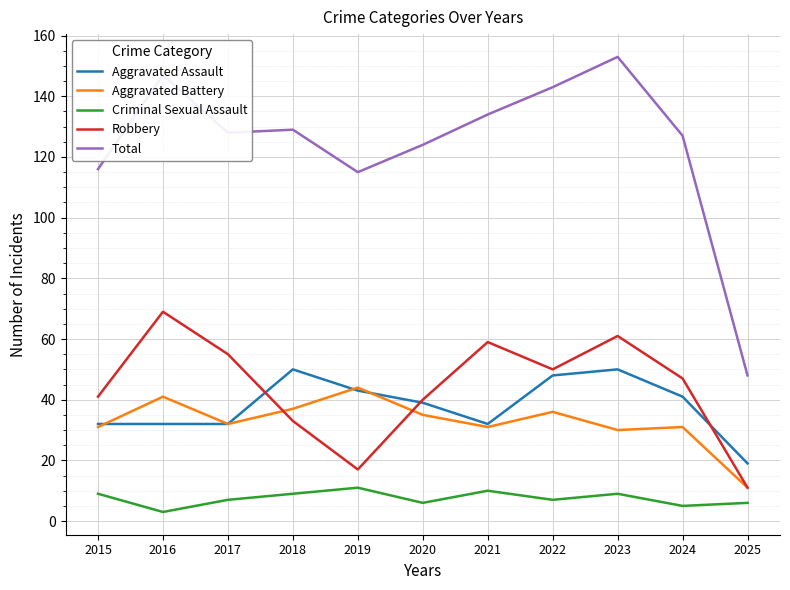

At how many categories does at least one series exceed 107?

10